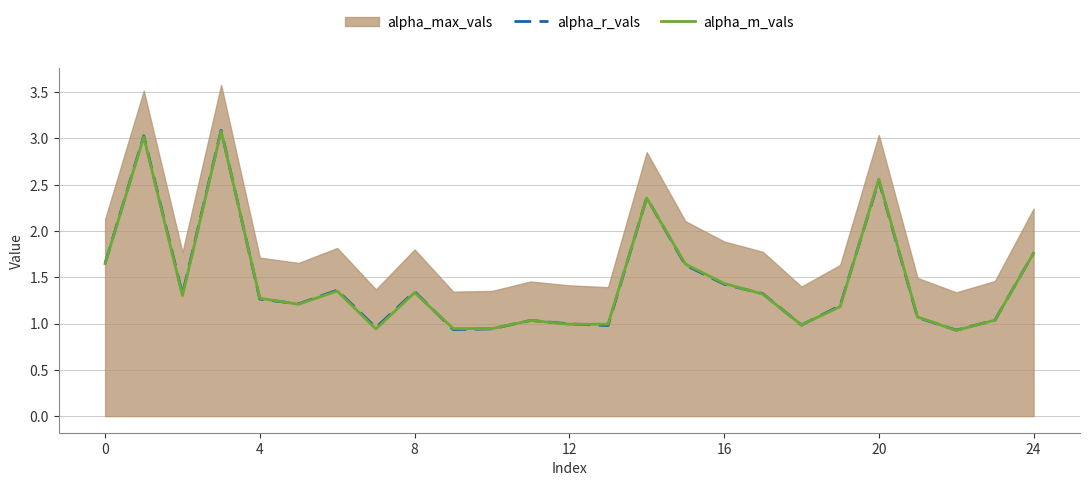

What is the maximum value for alpha_r_vals?

3.1